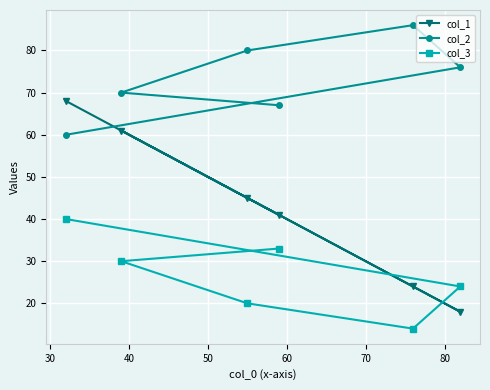

At how many categories does at least one series exceed 58?

6